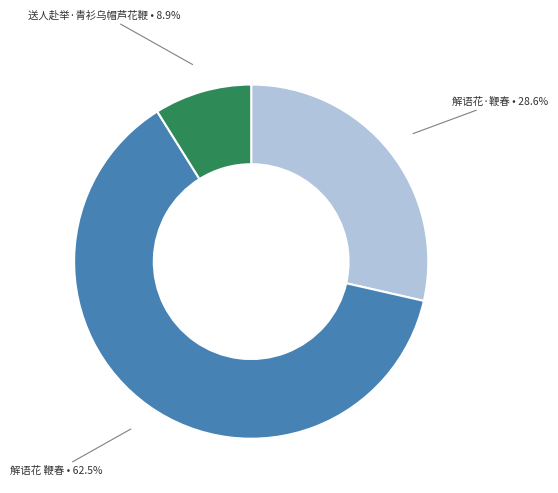

To the nearest percent, what percentage of the pie is 解语花·鞭春?

29%